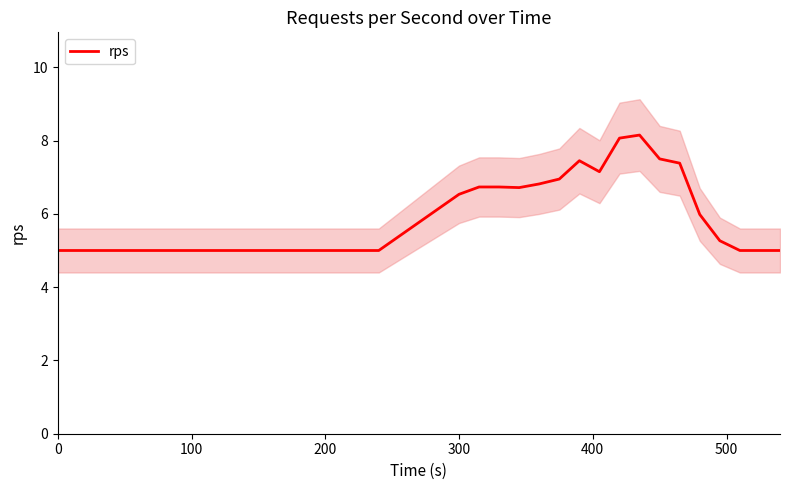

What is the minimum value shown in the chart?

5.0